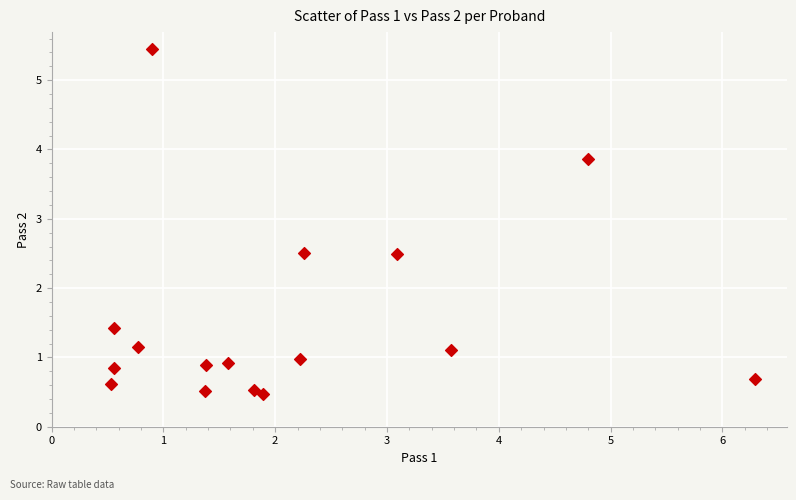

What is the range of Y values (max minus min)?

5.0